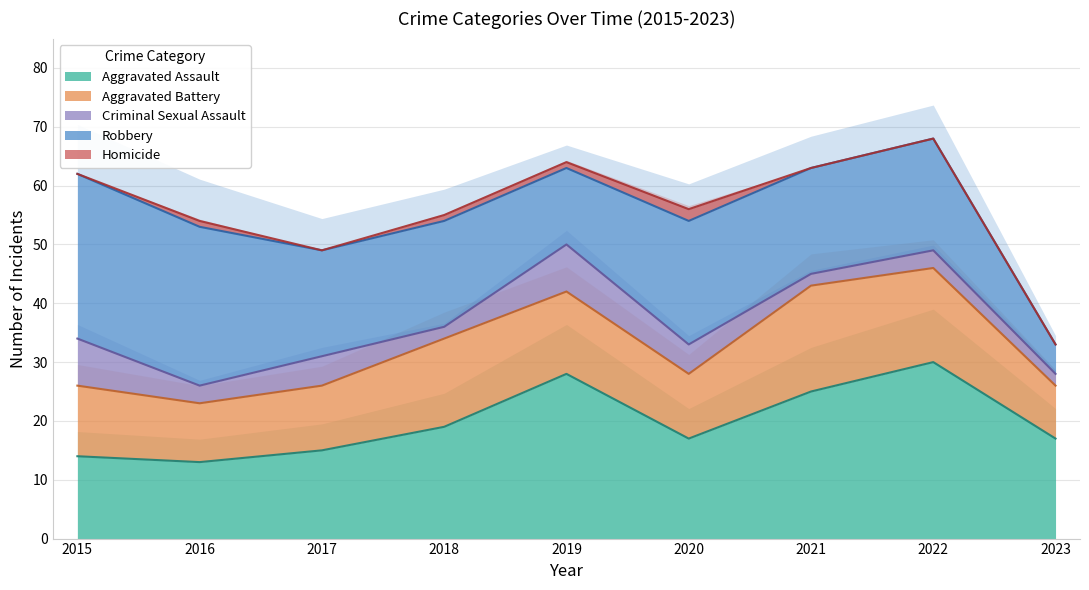

Reading left to right, transcribe all the data shown in this chart.

Aggravated Assault: 2015=14	2016=13	2017=15	2018=19	2019=28	2020=17	2021=25	2022=30	2023=17
Aggravated Battery: 2015=12	2016=10	2017=11	2018=15	2019=14	2020=11	2021=18	2022=16	2023=9
Criminal Sexual Assault: 2015=8	2016=3	2017=5	2018=2	2019=8	2020=5	2021=2	2022=3	2023=2
Robbery: 2015=28	2016=27	2017=18	2018=18	2019=13	2020=21	2021=18	2022=19	2023=5
Homicide: 2015=0	2016=1	2017=0	2018=1	2019=1	2020=2	2021=0	2022=0	2023=0